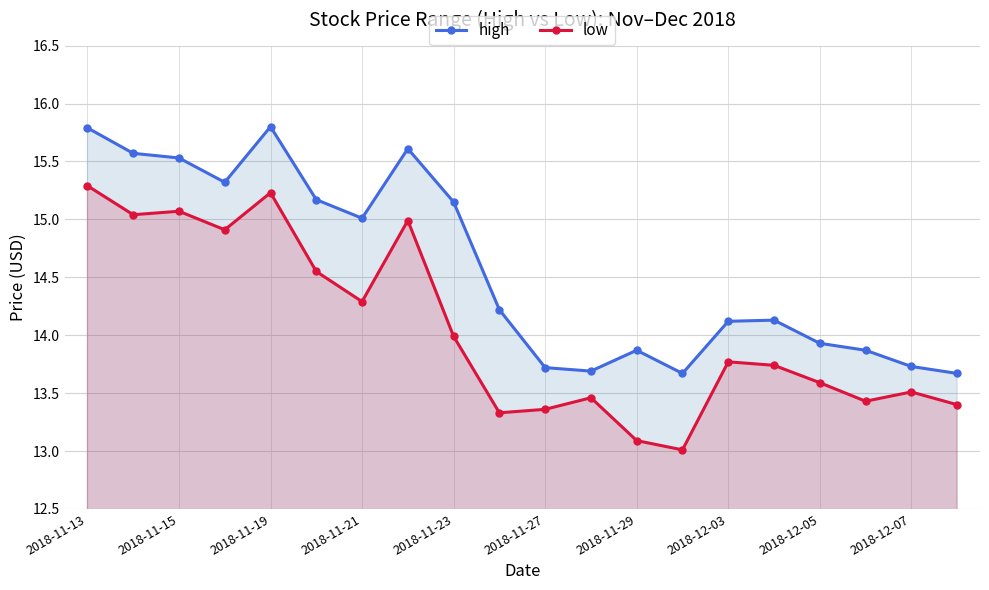

The value of high at 2018-12-05 is 13.9. True or false?

True